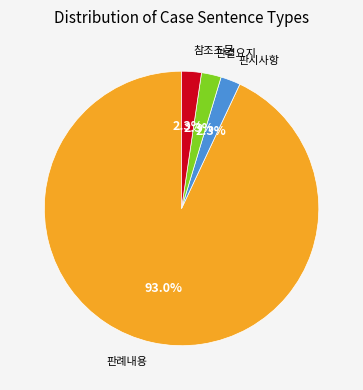

How many slices are in this pie chart?

4